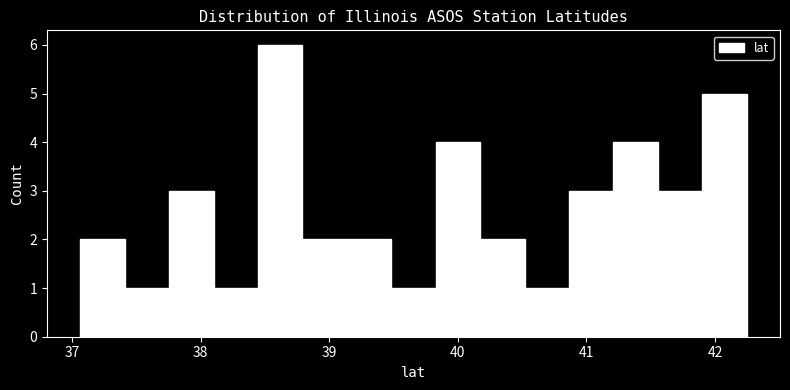

Around what value on the x-axis is the tallest bar? Give the approximate position of its centre, as read against the axis.

38.6